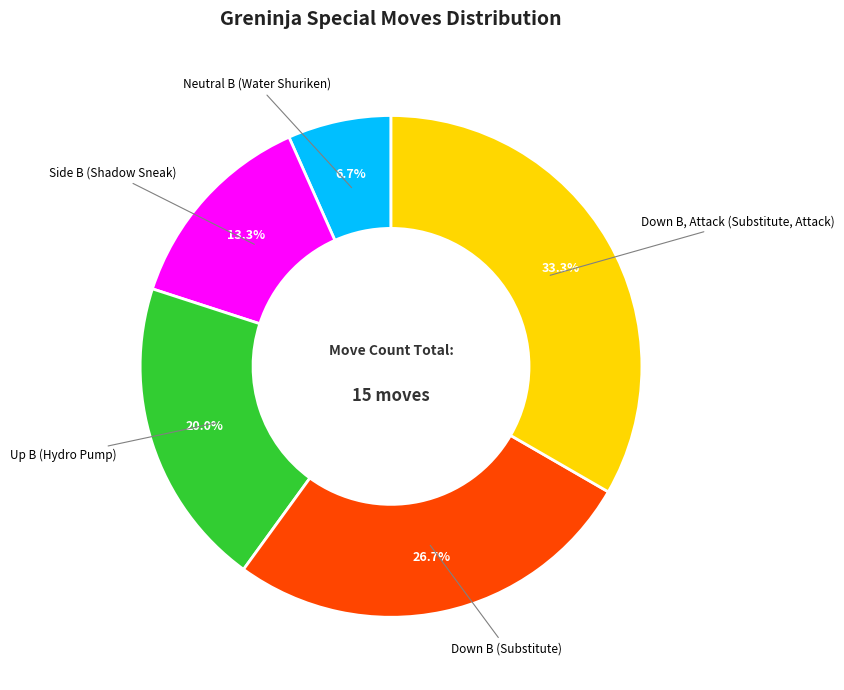

What percentage is the Neutral B (Water Shuriken) slice, to the nearest percent?

7%